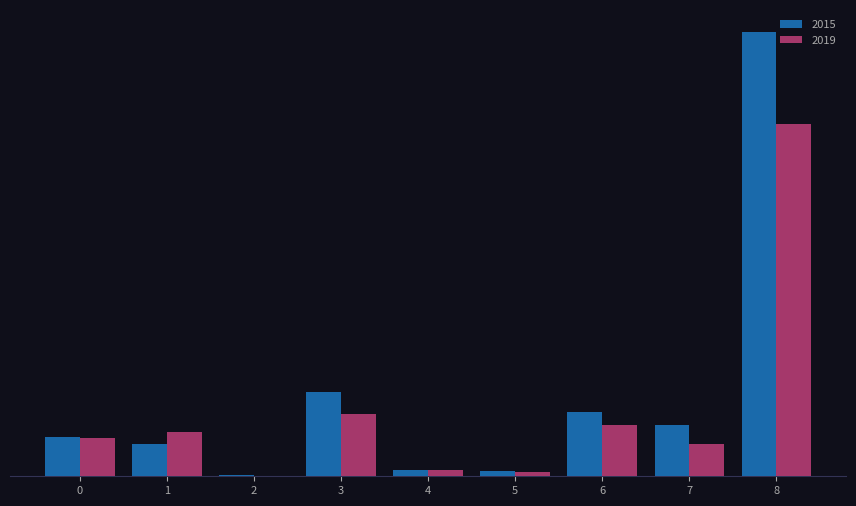

Rank the categories by 2015 value from lowest to highest.

2, 5, 4, 1, 0, 7, 6, 3, 8